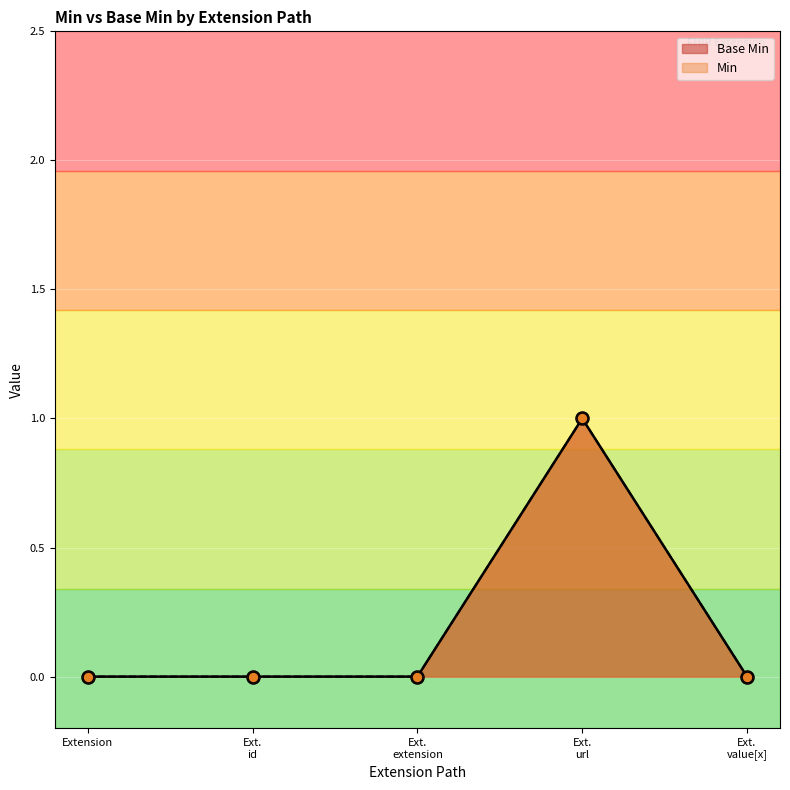

What is the change in value from Ext. id to Ext. url?

+1